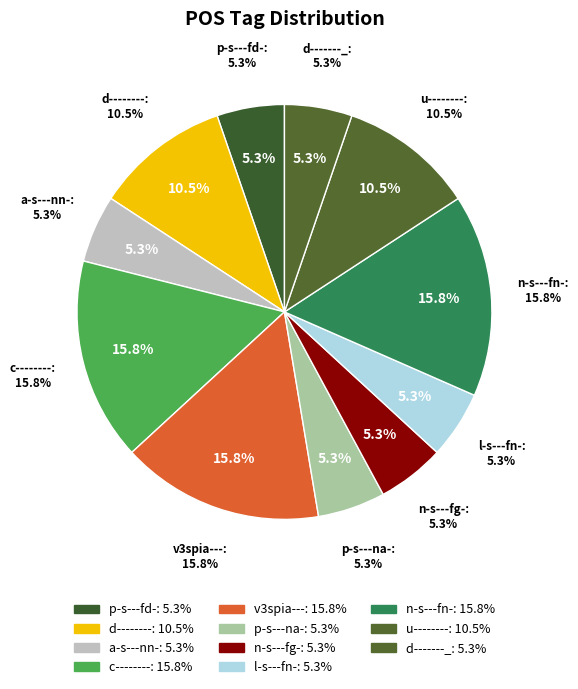

To the nearest percent, what percentage of the pie is p-s---na-?

5%